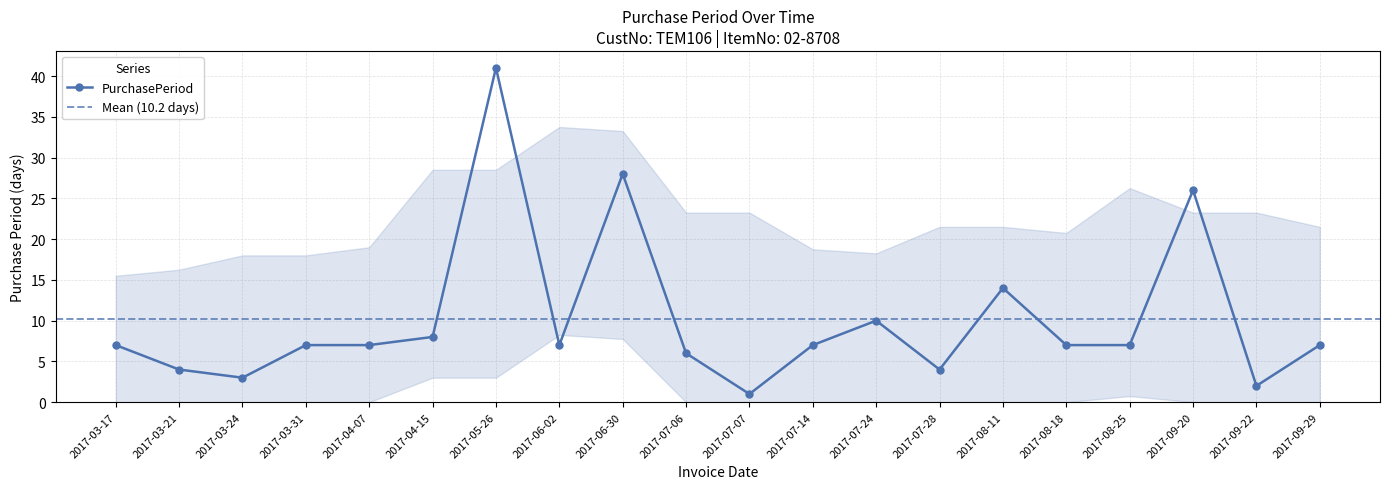

List the labels in order of value, smallest first.

2017-07-07, 2017-09-22, 2017-03-24, 2017-03-21, 2017-07-28, 2017-07-06, 2017-03-17, 2017-03-31, 2017-04-07, 2017-06-02, 2017-07-14, 2017-08-18, 2017-08-25, 2017-09-29, 2017-04-15, 2017-07-24, 2017-08-11, 2017-09-20, 2017-06-30, 2017-05-26